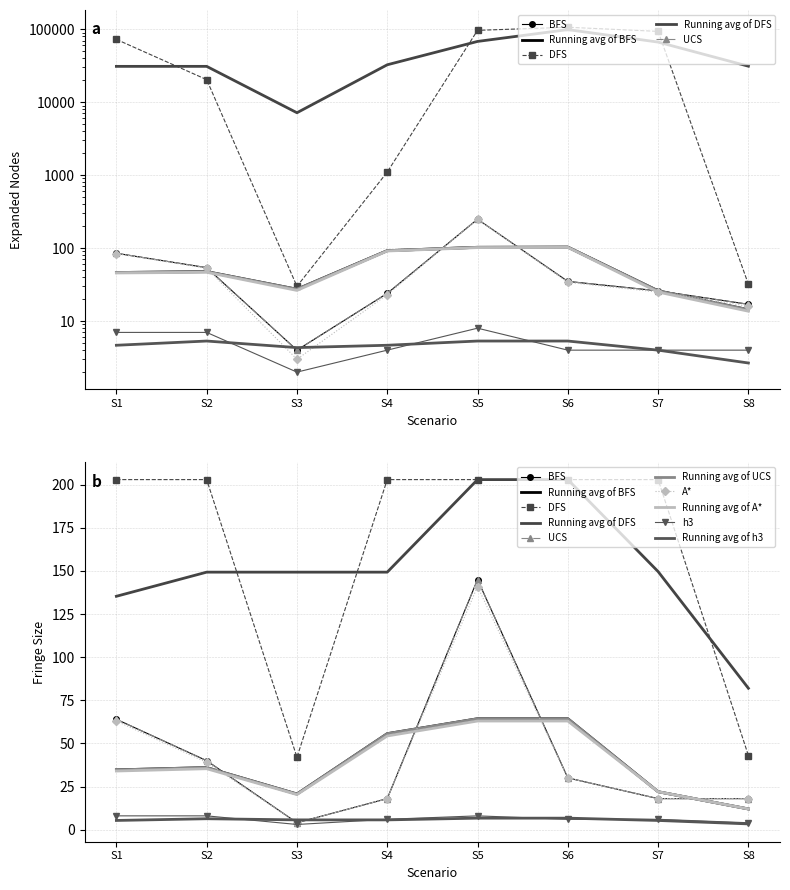

True or false: A* and UCS intersect in this chart.

False